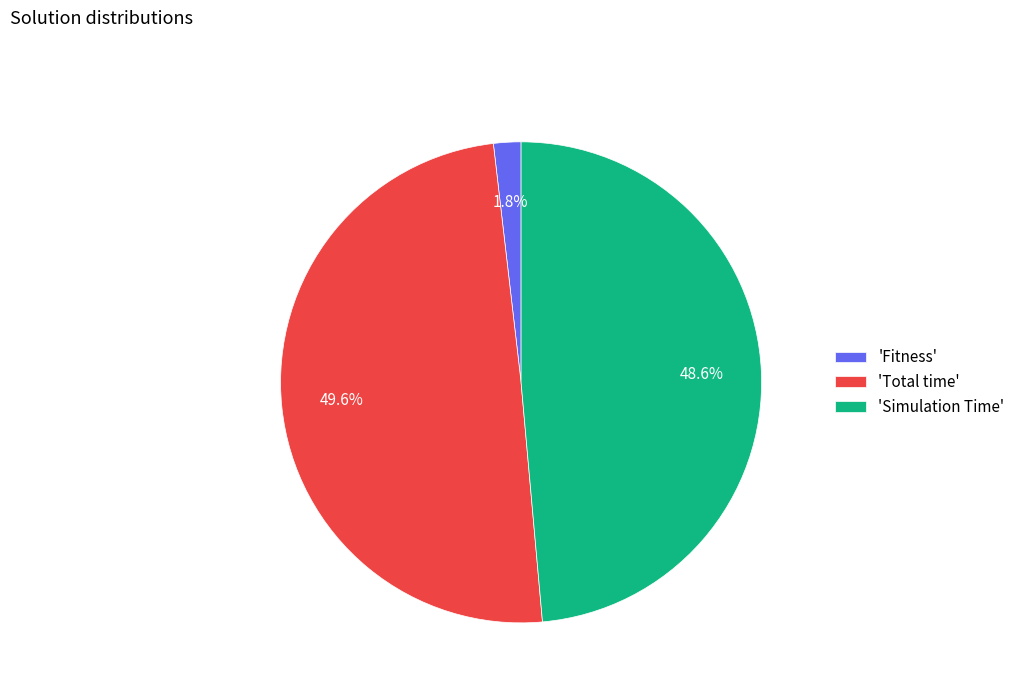

Which has a higher value, 'Fitness' or 'Total time'?

'Total time'